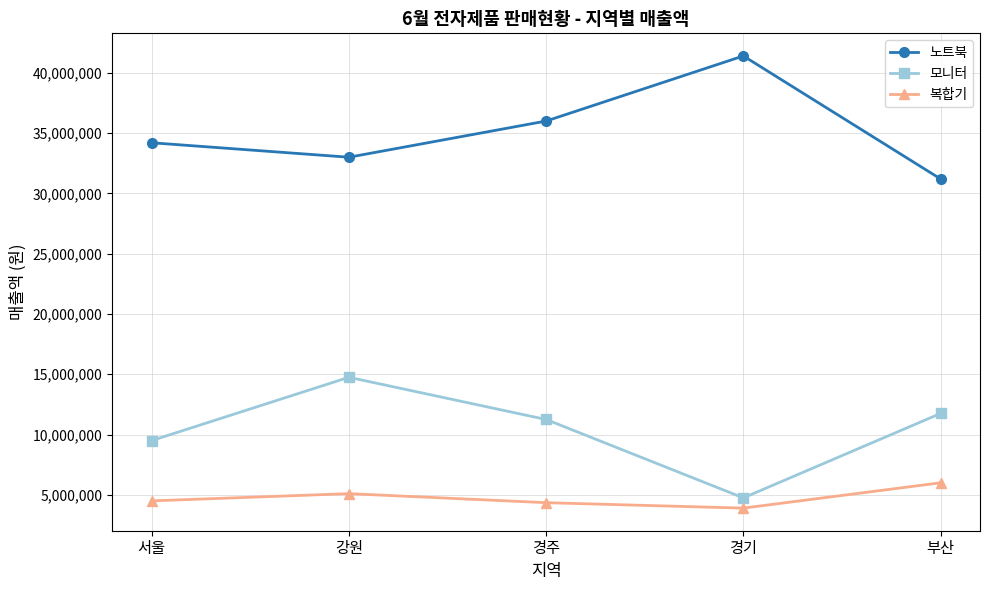

Which series has the largest total across all categories?

노트북